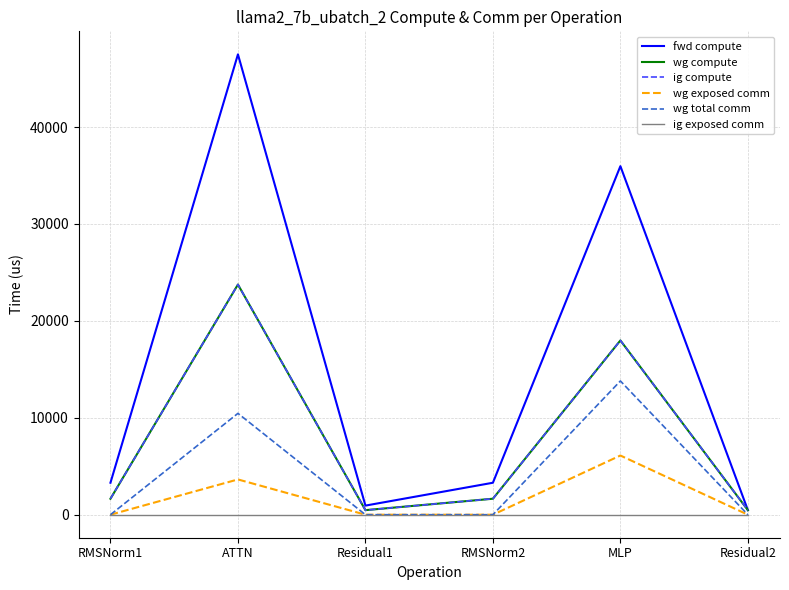

What is the label of the 1st point from the right?

Residual2